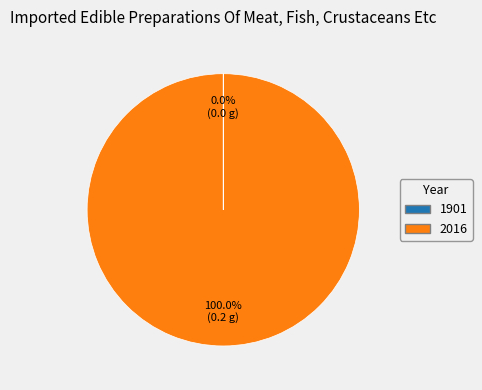

Which slice is the largest?

2016